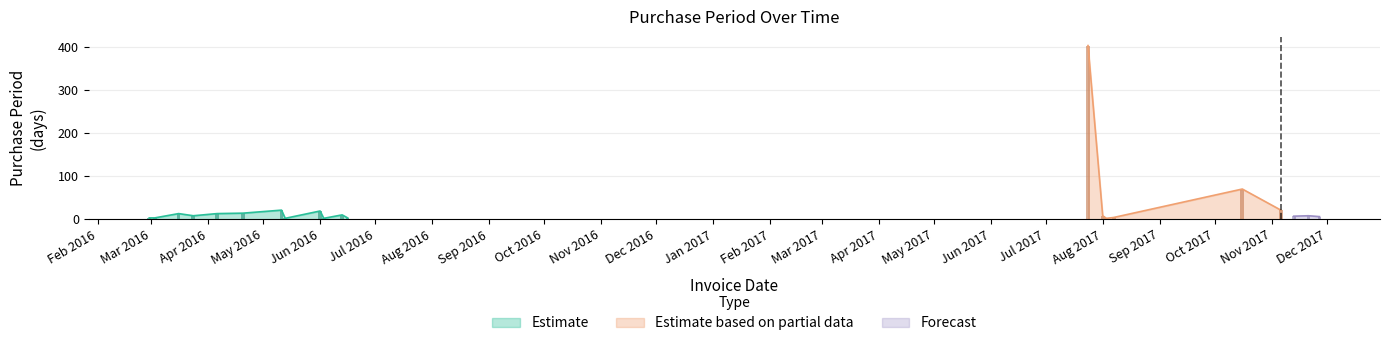

Reading left to right, list all the values displayed in this chart.

3	3	13	8	13	14	21	2	19	2	10	3	403	8	2	4	70	21	7	8	6